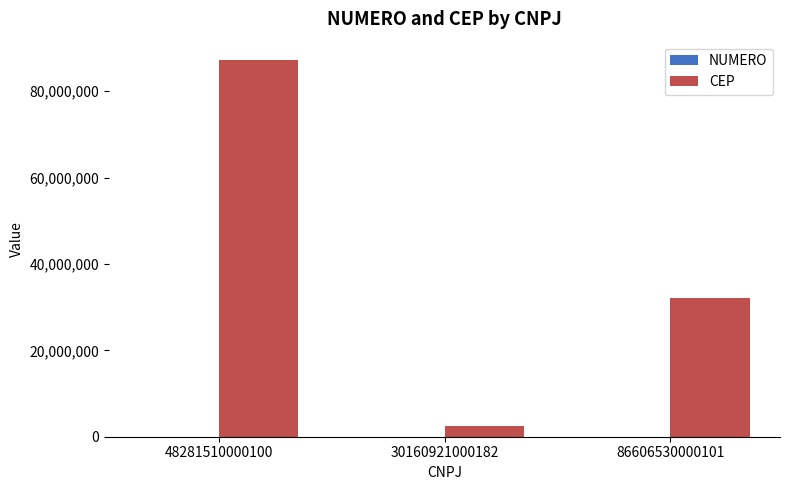

Is it true that CEP equals 2415000 at 30160921000182?

True